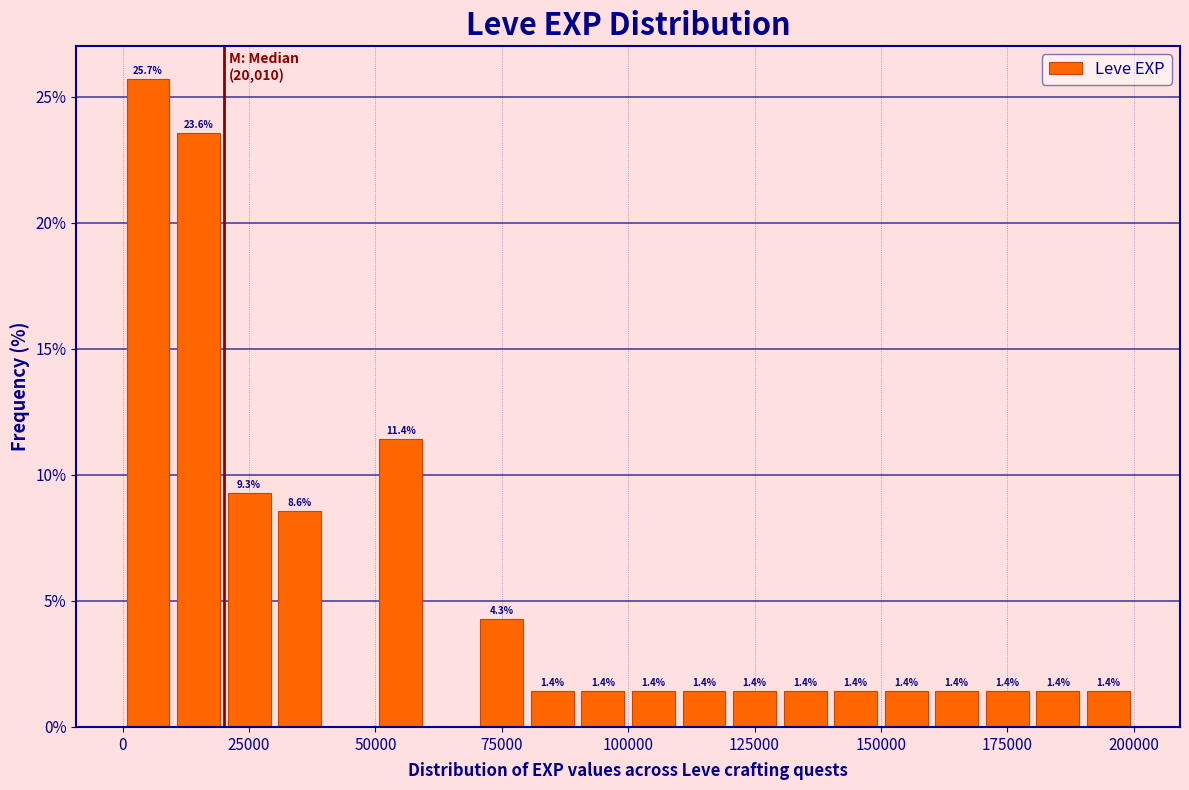

Around what value on the x-axis is the tallest bar? Give the approximate position of its centre, as read against the axis.

5000